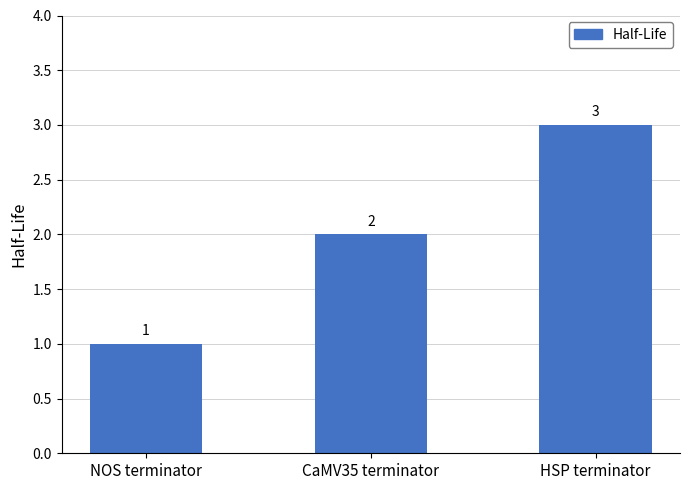

Reading left to right, what are all the values shown in this chart?

NOS terminator=1	CaMV35 terminator=2	HSP terminator=3